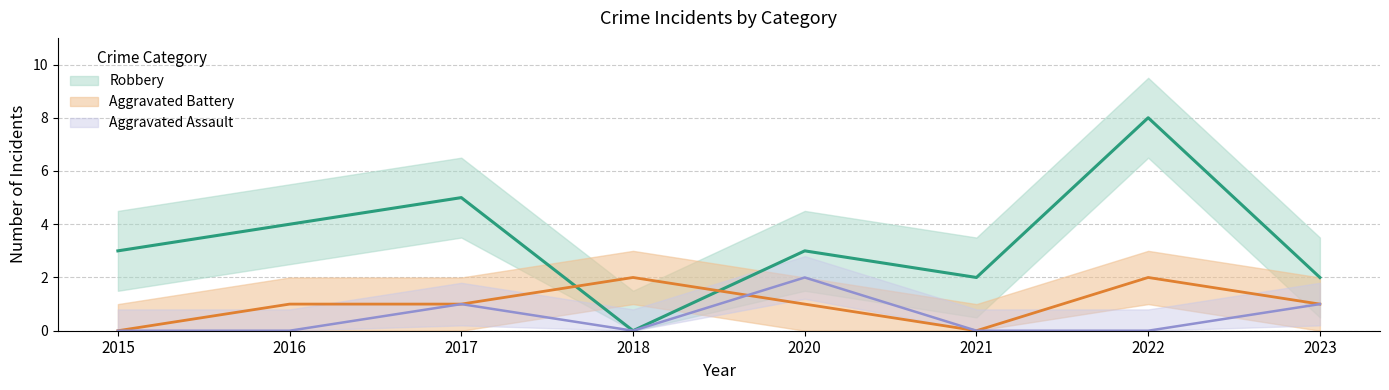

How many data points does each series have?

8